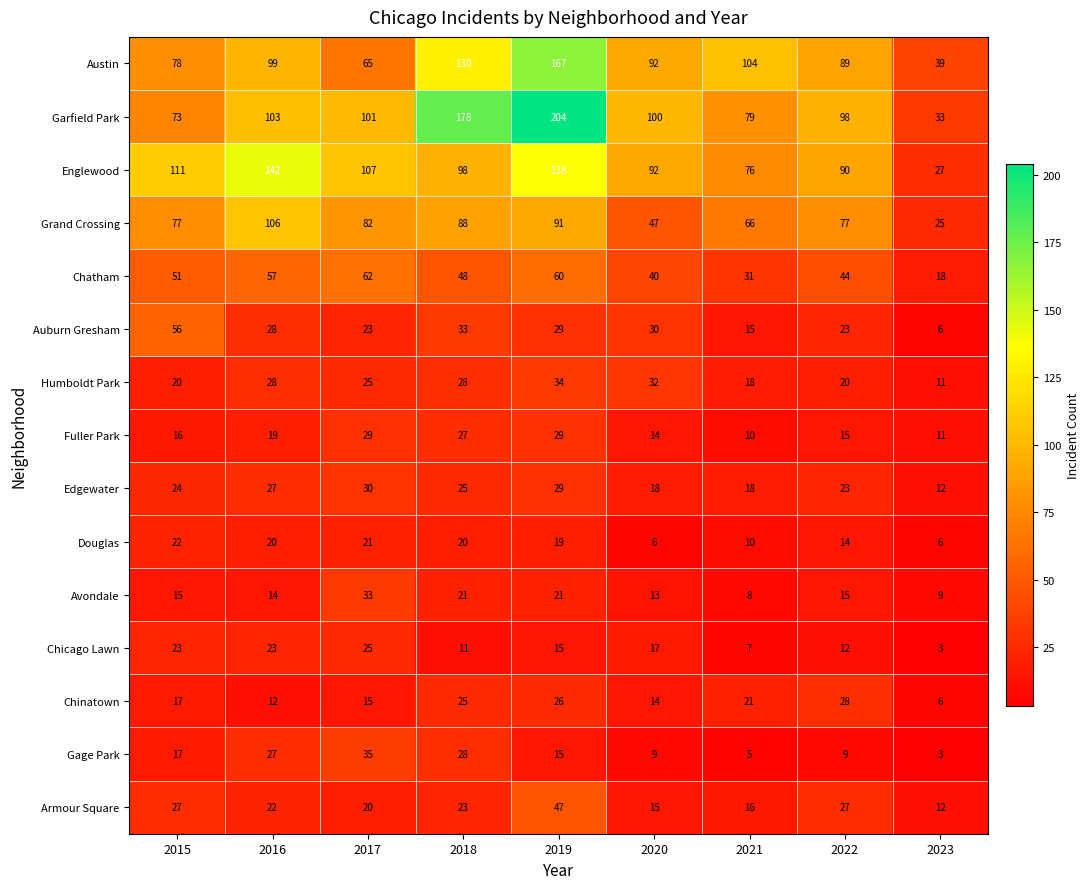

List the series in order of their peak value, highest first.

Garfield Park, Austin, Englewood, Grand Crossing, Chatham, Auburn Gresham, Armour Square, Gage Park, Humboldt Park, Avondale, Edgewater, Fuller Park, Chinatown, Chicago Lawn, Douglas